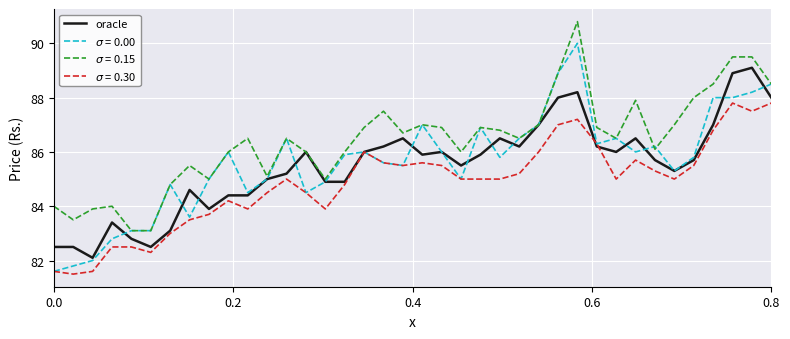

What is the minimum value shown in the chart?

81.5